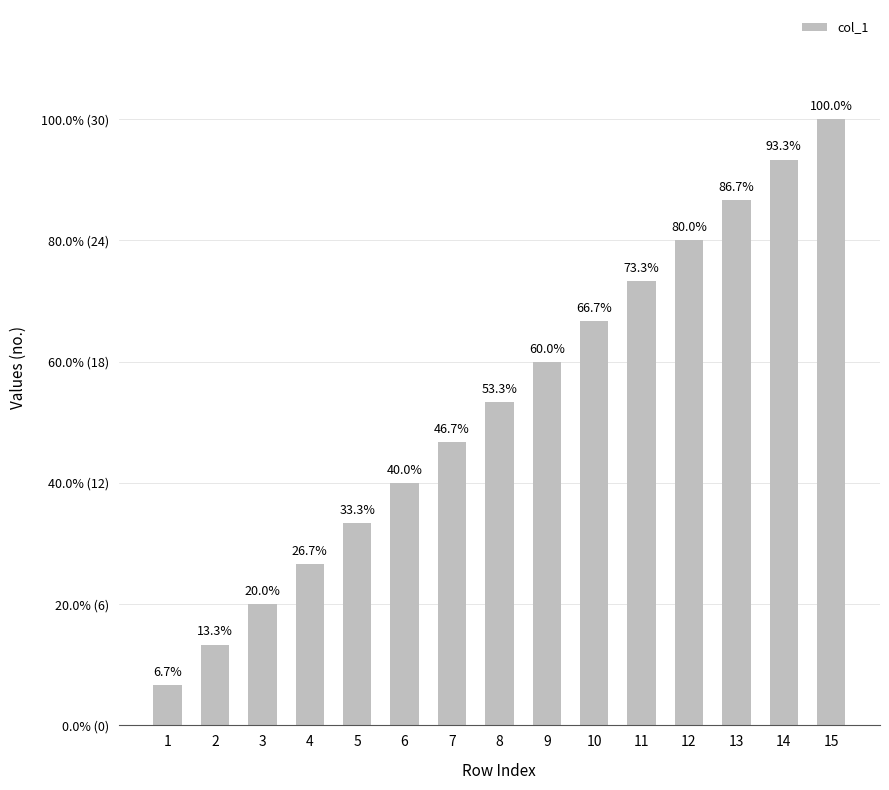

What is the maximum value shown in the chart?

30